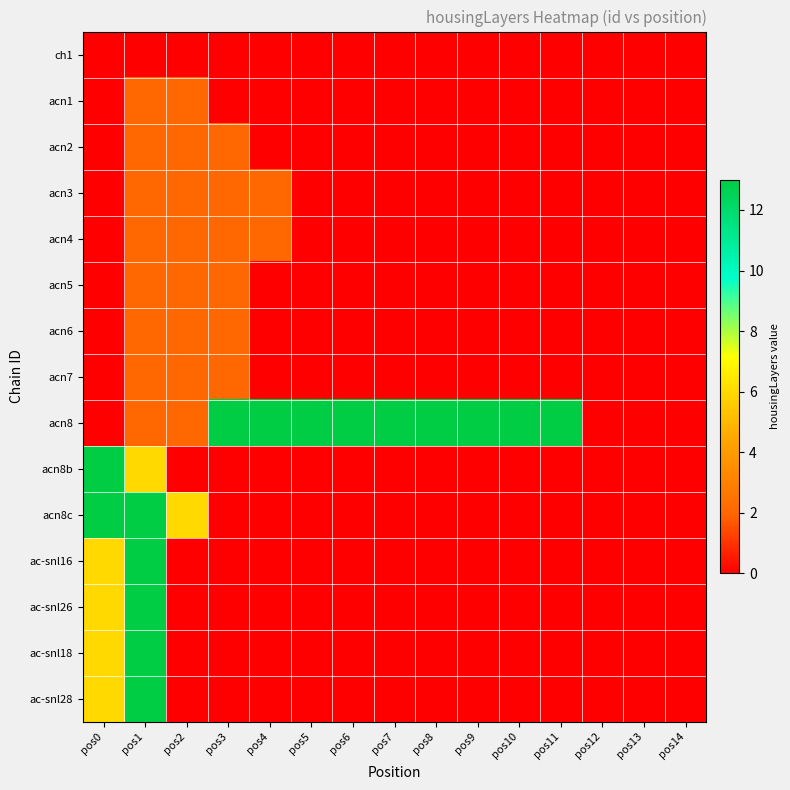

What is the spread (max minus min) of values at pos9?

13